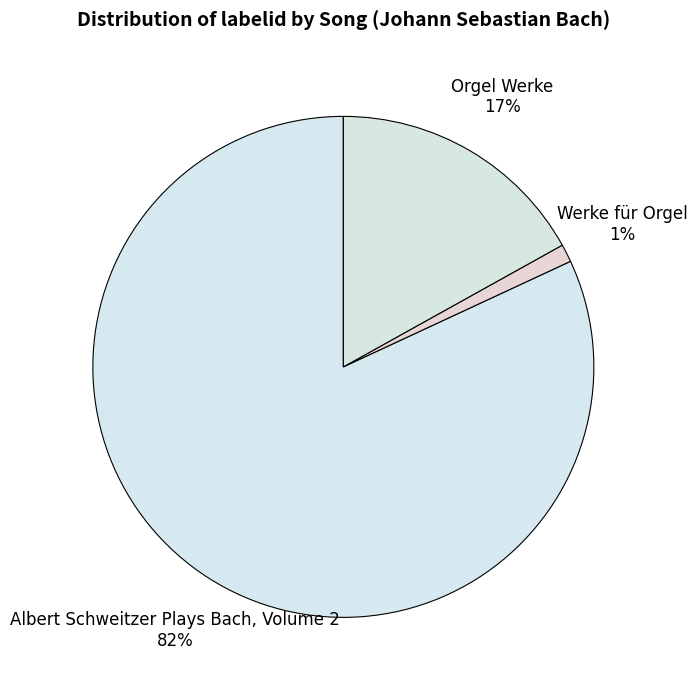

Between Werke für Orgel and Albert Schweitzer Plays Bach, Volume 2, which is larger?

Albert Schweitzer Plays Bach, Volume 2